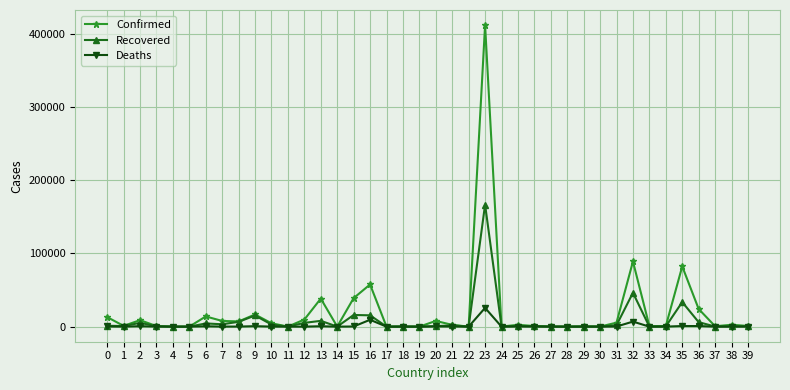

True or false: Deaths has more than 1 points higher than both neighbors.

True